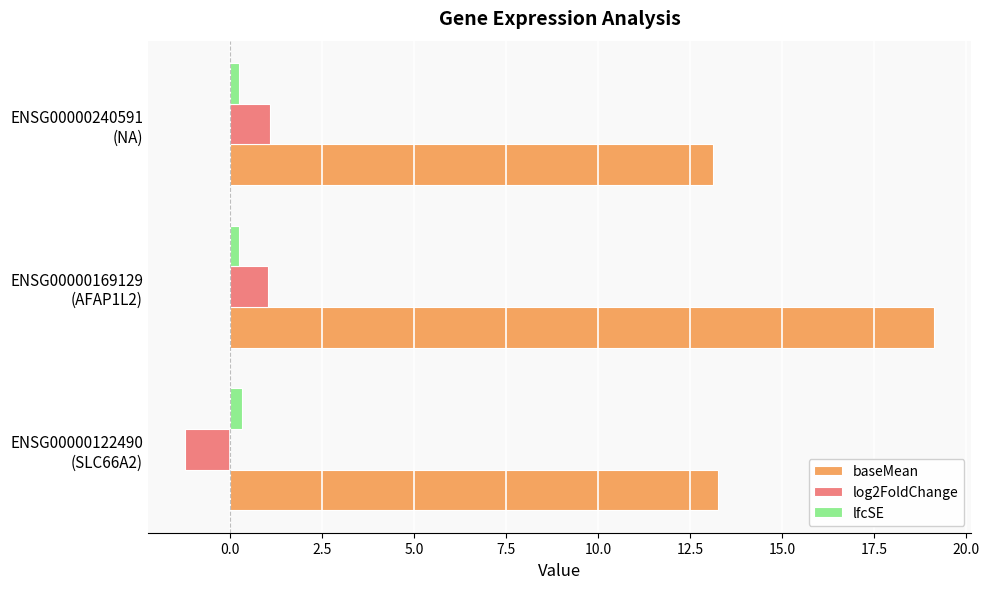

How many values in log2FoldChange are above zero?

2